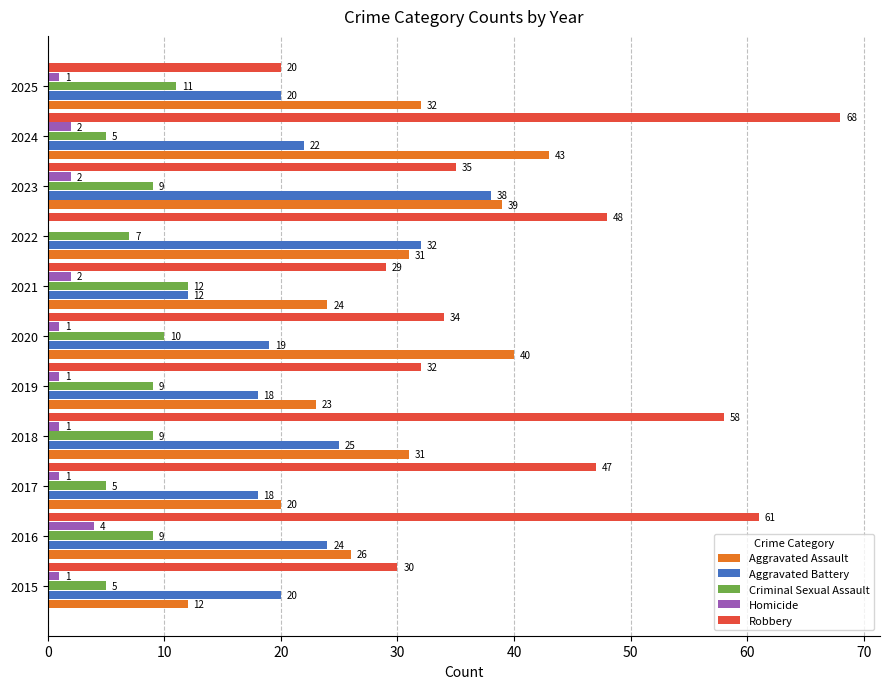

How many Homicide values are between 1 and 2?

9